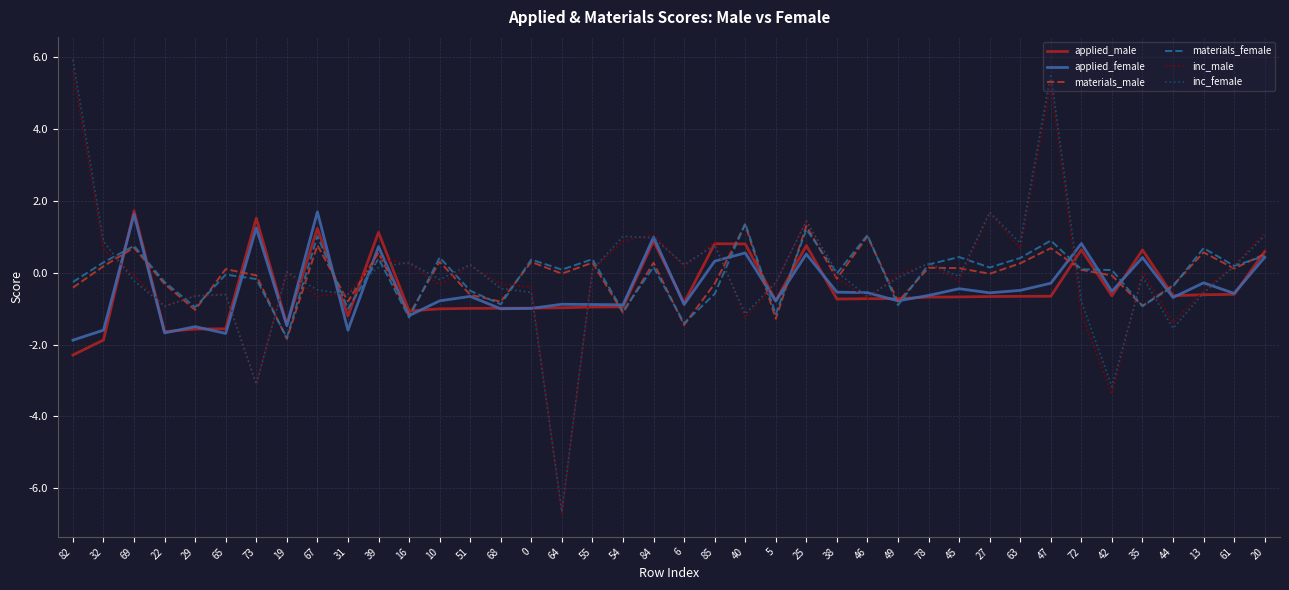

What is the minimum value for inc_male?

-6.7